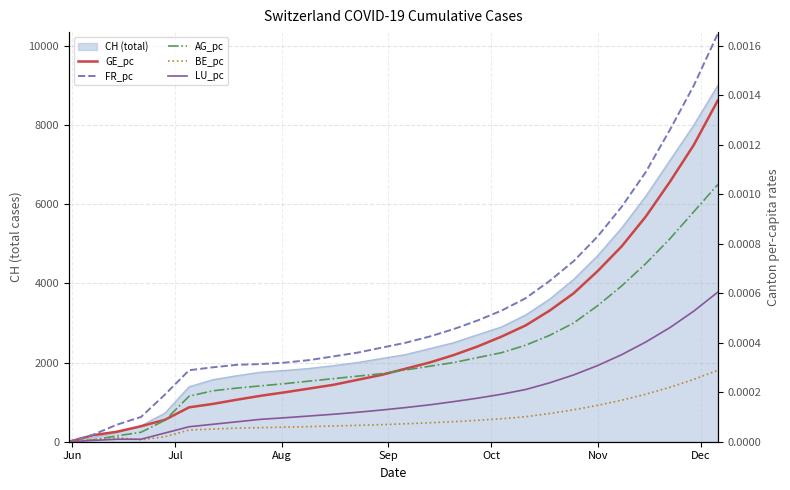

Does the chart display data point markers on the line(s)?

No